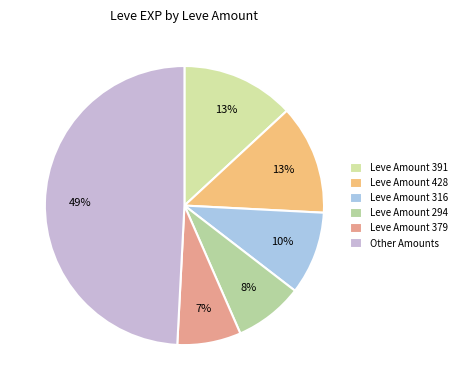

How many segments does this pie chart have?

6